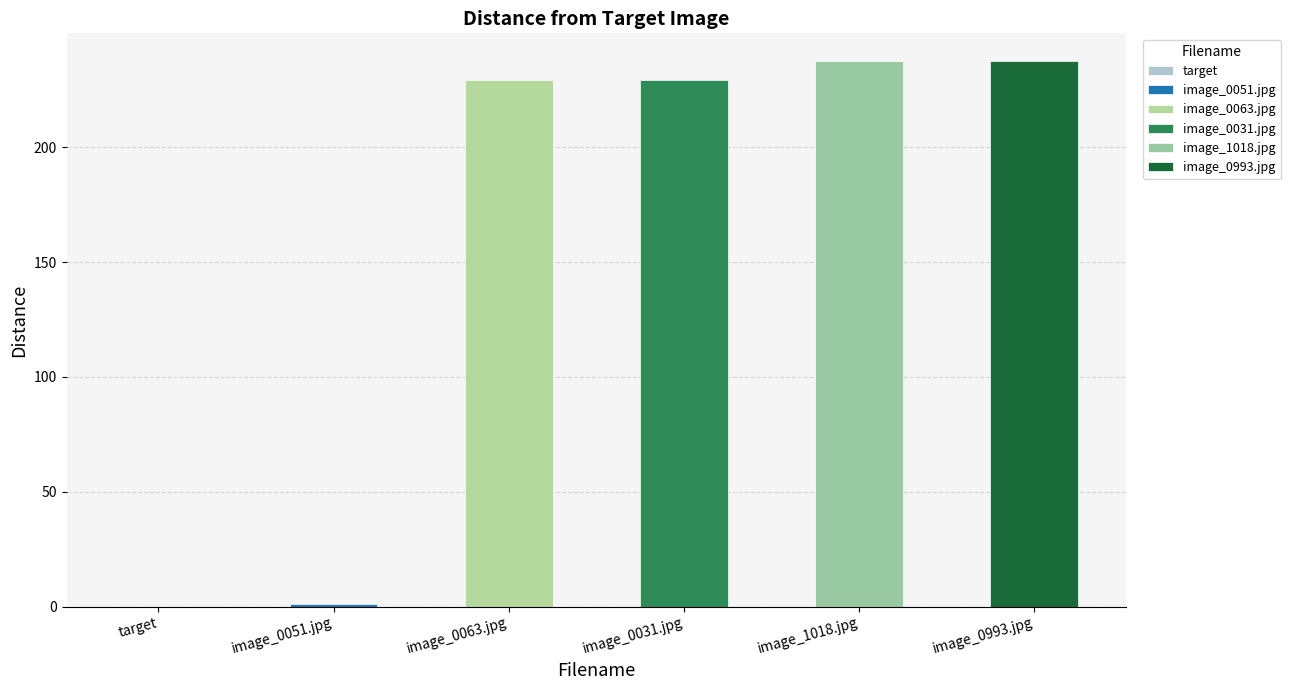

Are the bars grouped side by side (vs. stacked)?

No